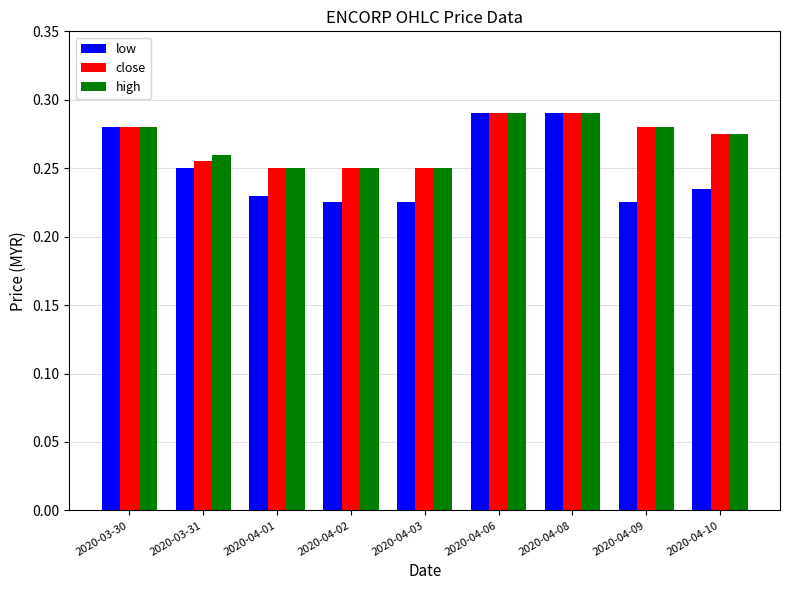

Does the chart contain any negative values?

No